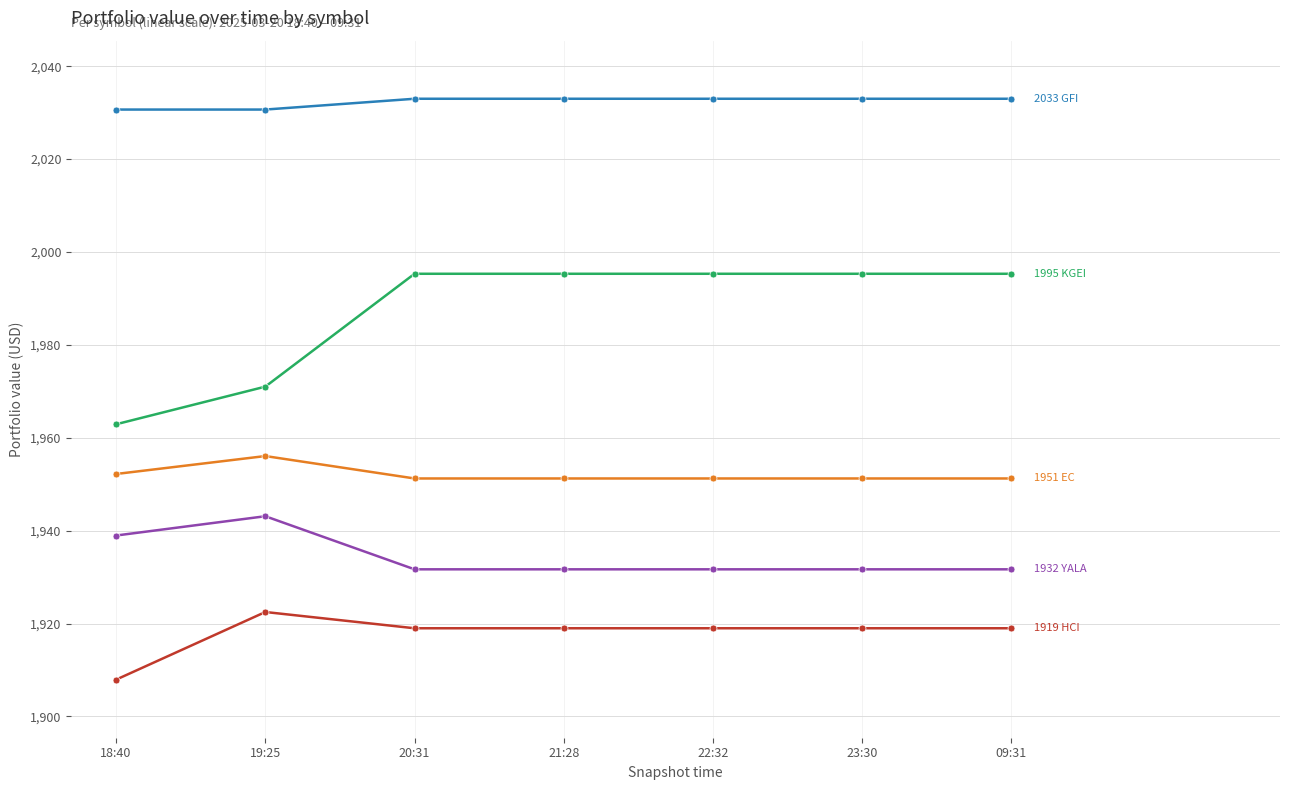

What is the label of the 5th point from the left?

22:32